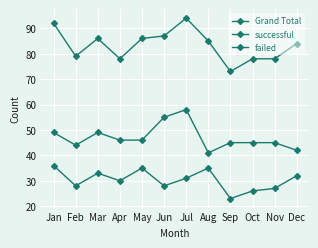

Reading left to right, list all the values displayed in this chart.

Grand Total: Jan=92	Feb=79	Mar=86	Apr=78	May=86	Jun=87	Jul=94	Aug=85	Sep=73	Oct=78	Nov=78	Dec=84
successful: Jan=49	Feb=44	Mar=49	Apr=46	May=46	Jun=55	Jul=58	Aug=41	Sep=45	Oct=45	Nov=45	Dec=42
failed: Jan=36	Feb=28	Mar=33	Apr=30	May=35	Jun=28	Jul=31	Aug=35	Sep=23	Oct=26	Nov=27	Dec=32